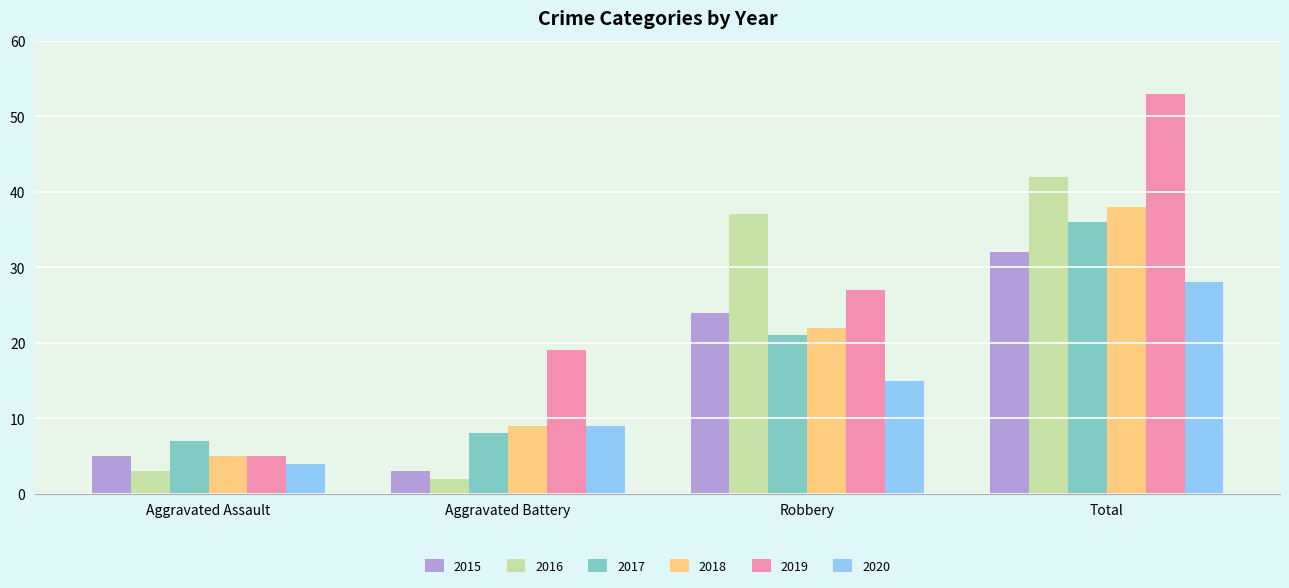

What is the total value across all series at Robbery?

146